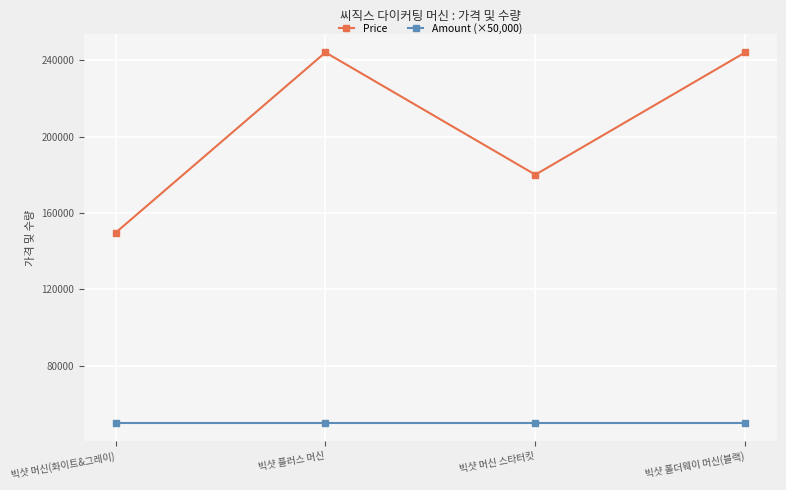

True or false: Price has more than 2 interior local peaks.

False